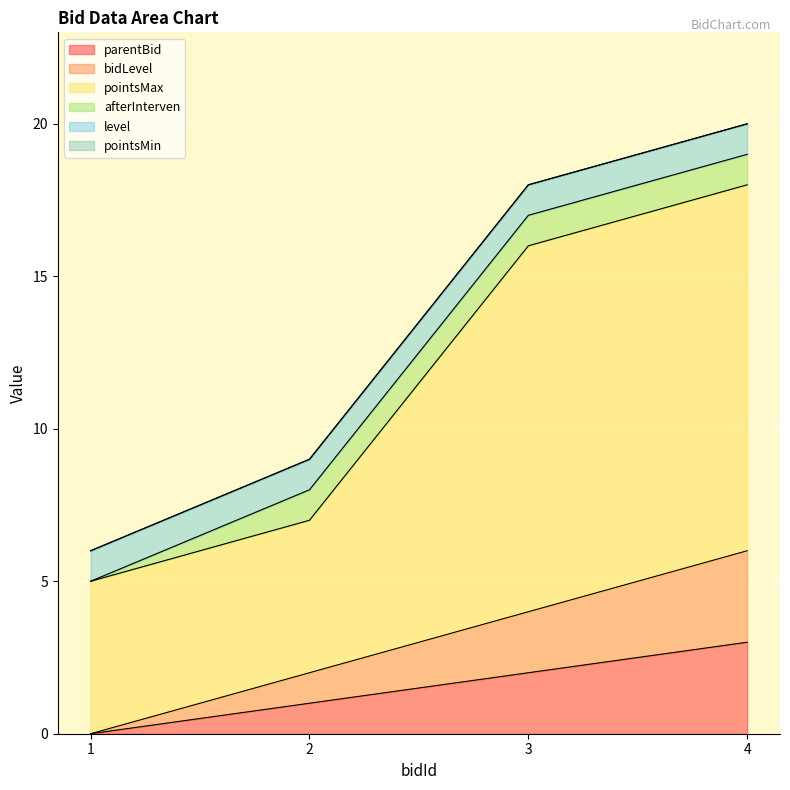

Which category has the lowest value across all series?

1